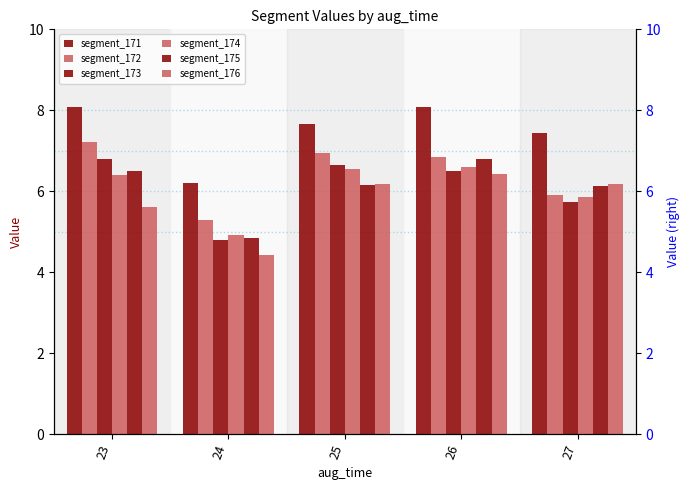

Reading left to right, what are all the values shown in this chart?

segment_171: 8.1	6.2	7.7	8.1	7.4
segment_172: 7.2	5.3	6.9	6.8	5.9
segment_173: 6.8	4.8	6.7	6.5	5.7
segment_174: 6.4	4.9	6.5	6.6	5.9
segment_175: 6.5	4.8	6.2	6.8	6.1
segment_176: 5.6	4.4	6.2	6.4	6.2